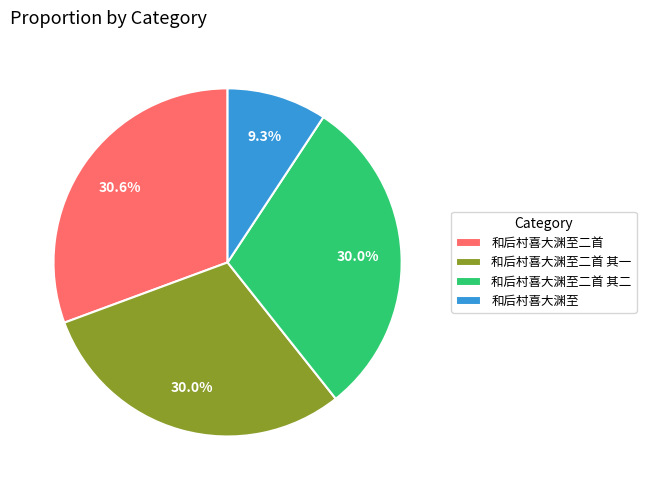

Which slice is the largest?

和后村喜大渊至二首